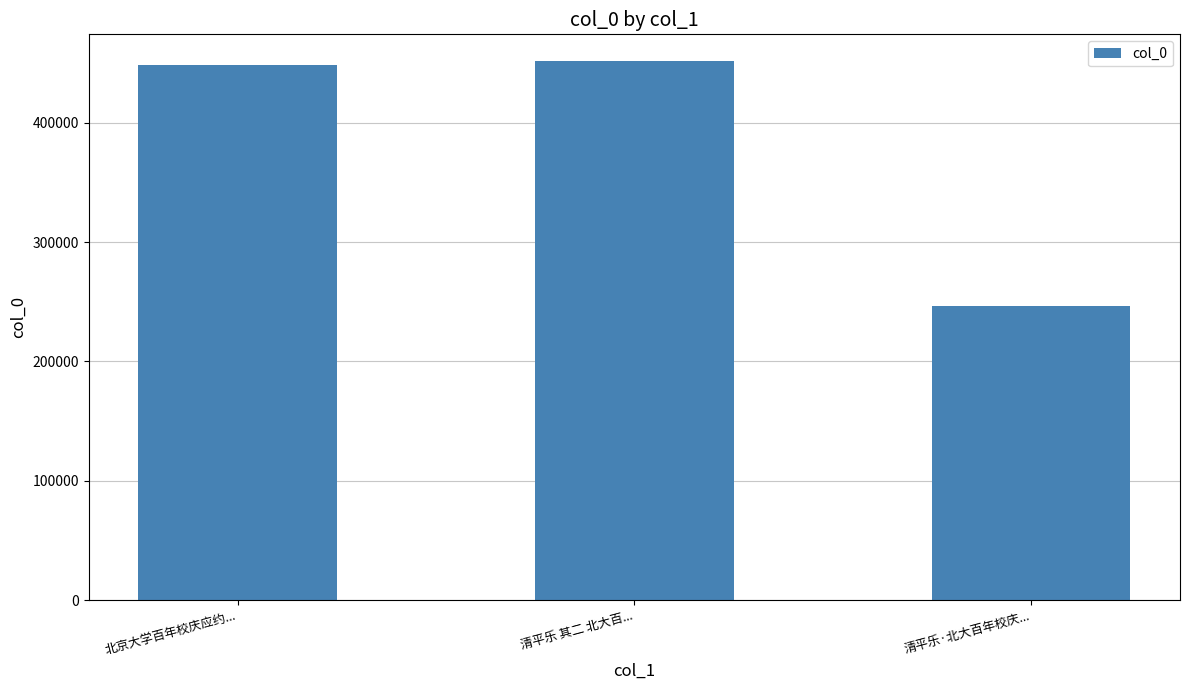

What position from the left is 清平乐·北大百年校庆...?

3